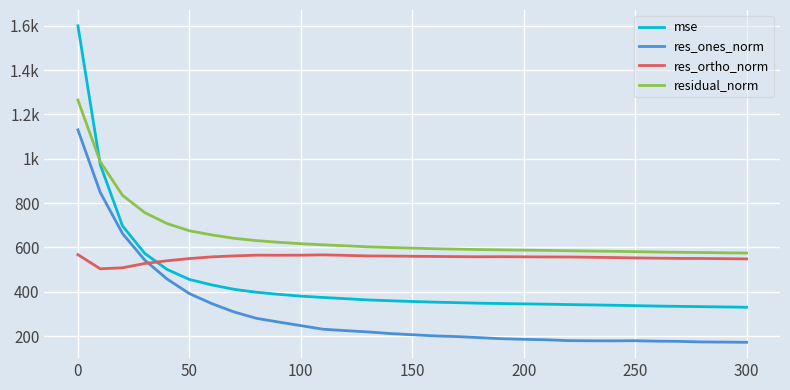

Does the chart have visible grid lines?

Yes